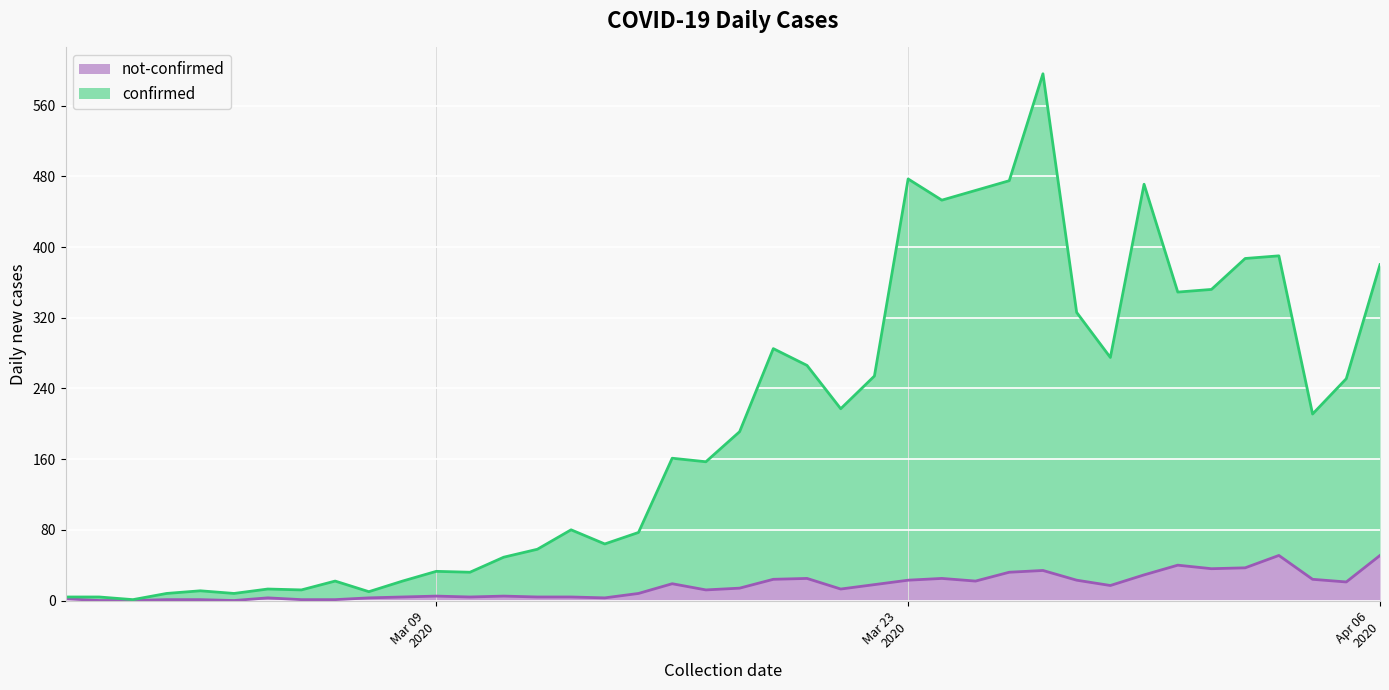

Where does the confirmed series first go above 191?

2020-03-19